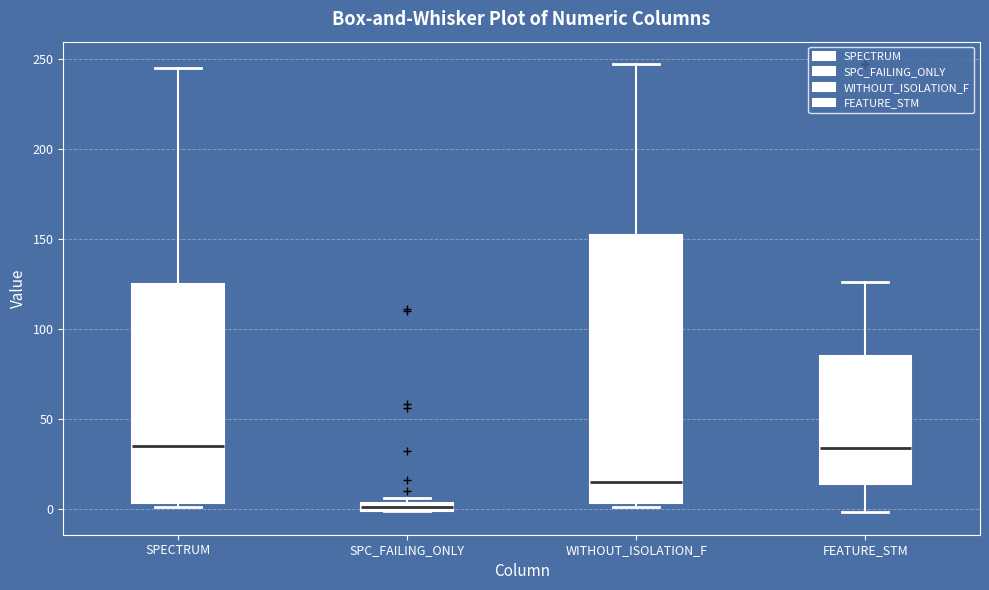

Which box has the lowest median line?

SPC_FAILING_ONLY